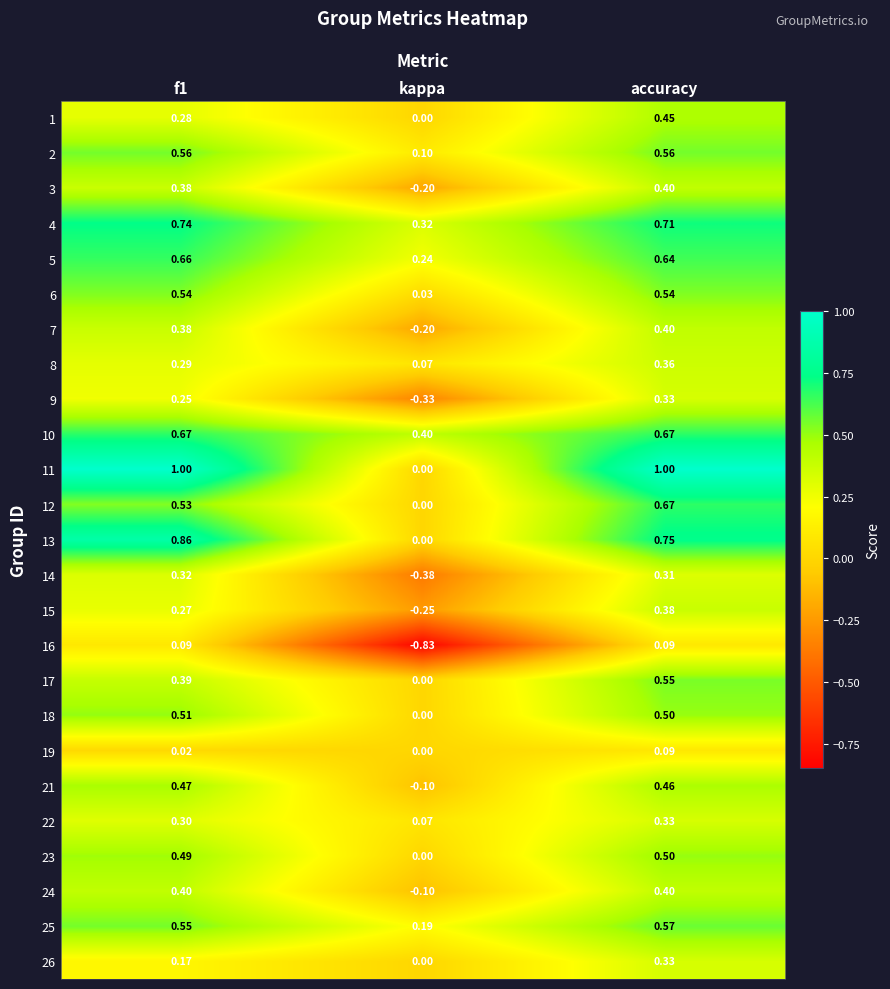

Which category has the lowest value in the 14 series?

kappa